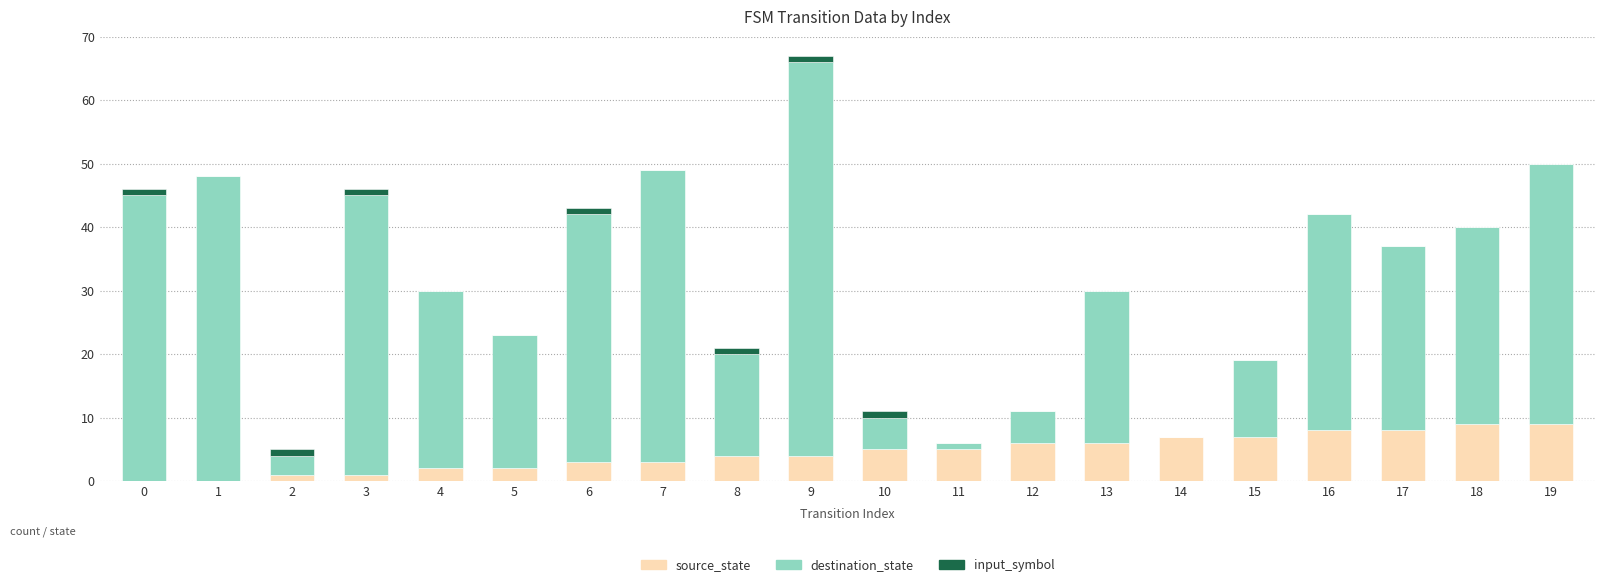

Are the bars grouped side by side (vs. stacked)?

No